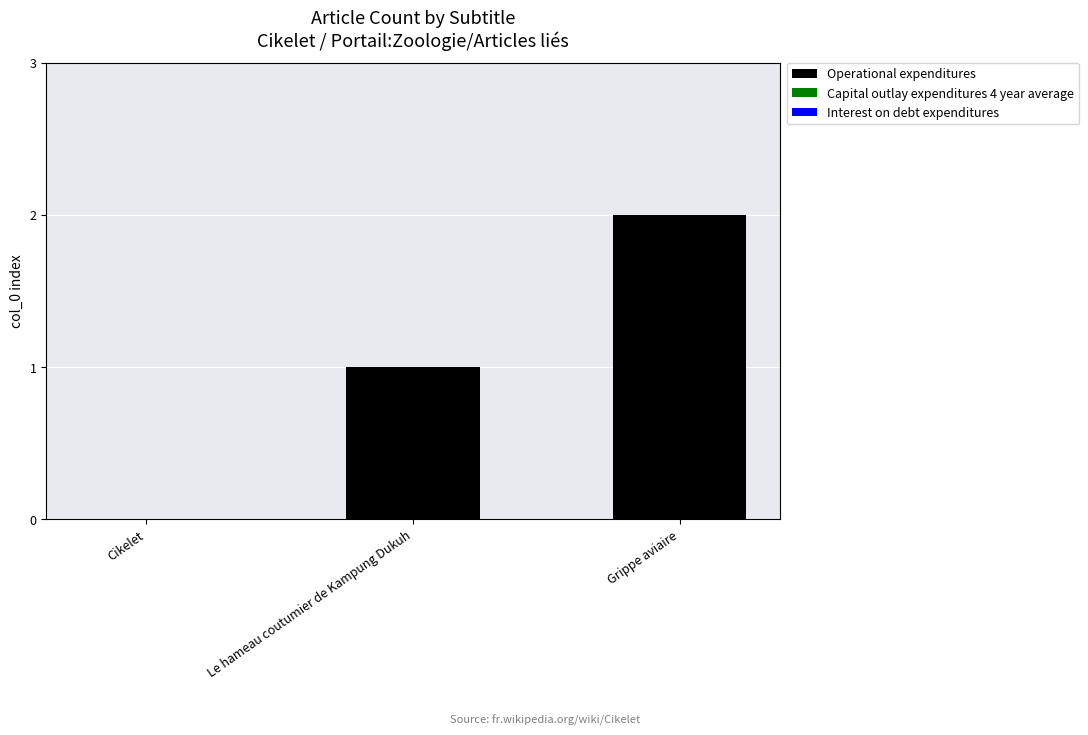

What is the change in value from Cikelet to Grippe aviaire?

+2